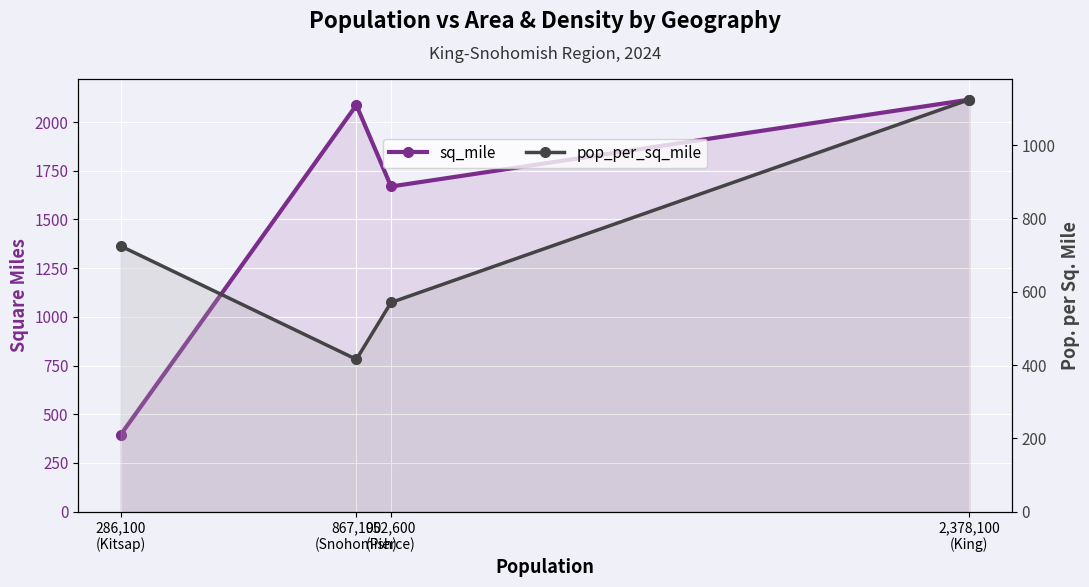

At which category does sq_mile reach its first local valley?

952,600
(Pierce)